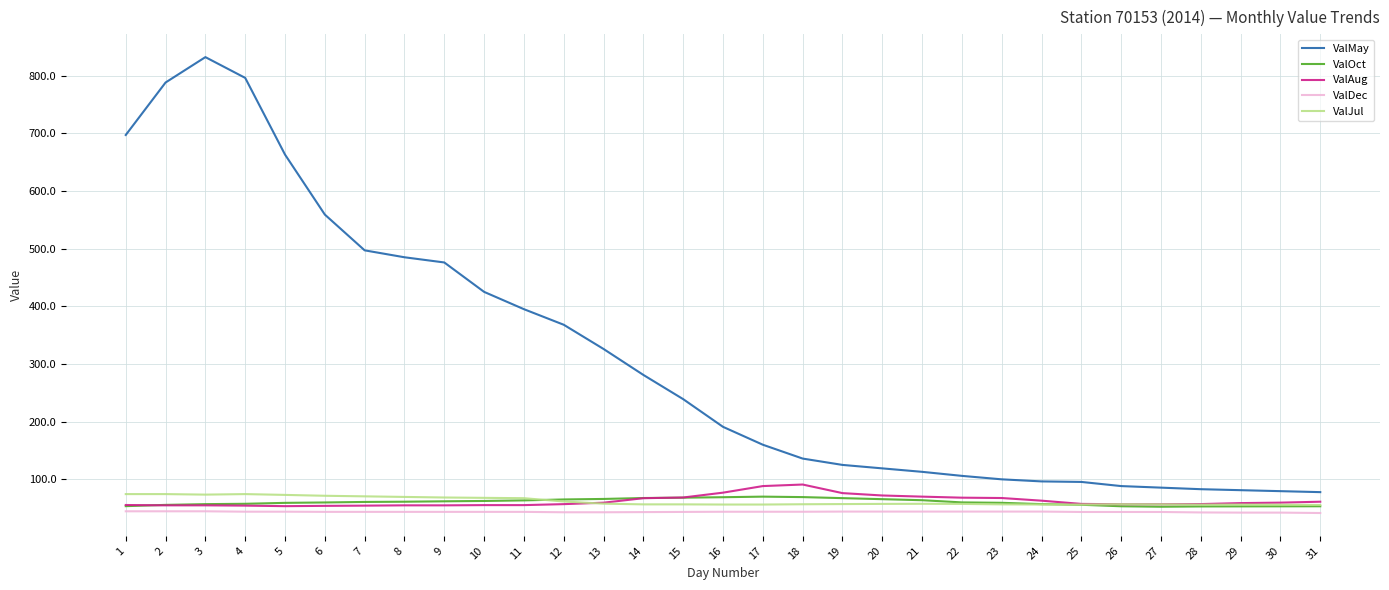

Is the value of ValJul at 23 greater than the value of ValMay at 2?

No